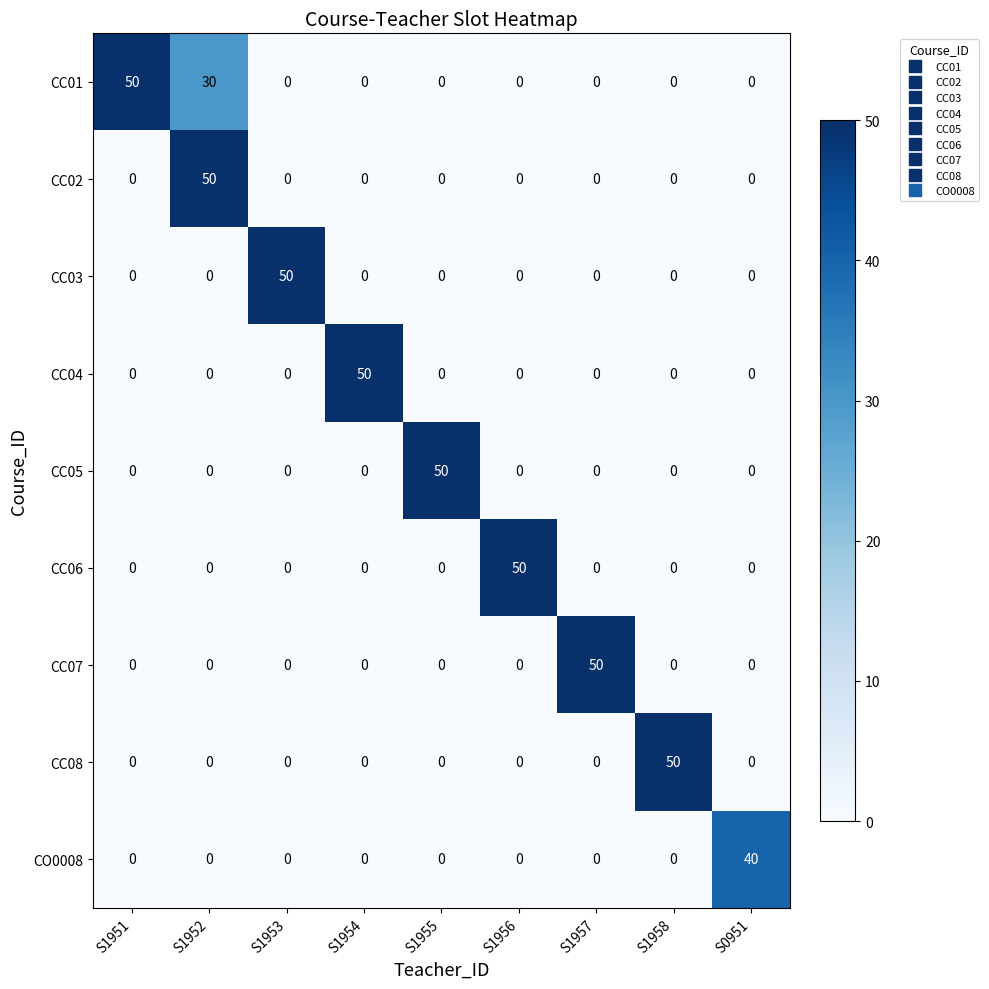

Which series has the largest total across all categories?

CC01